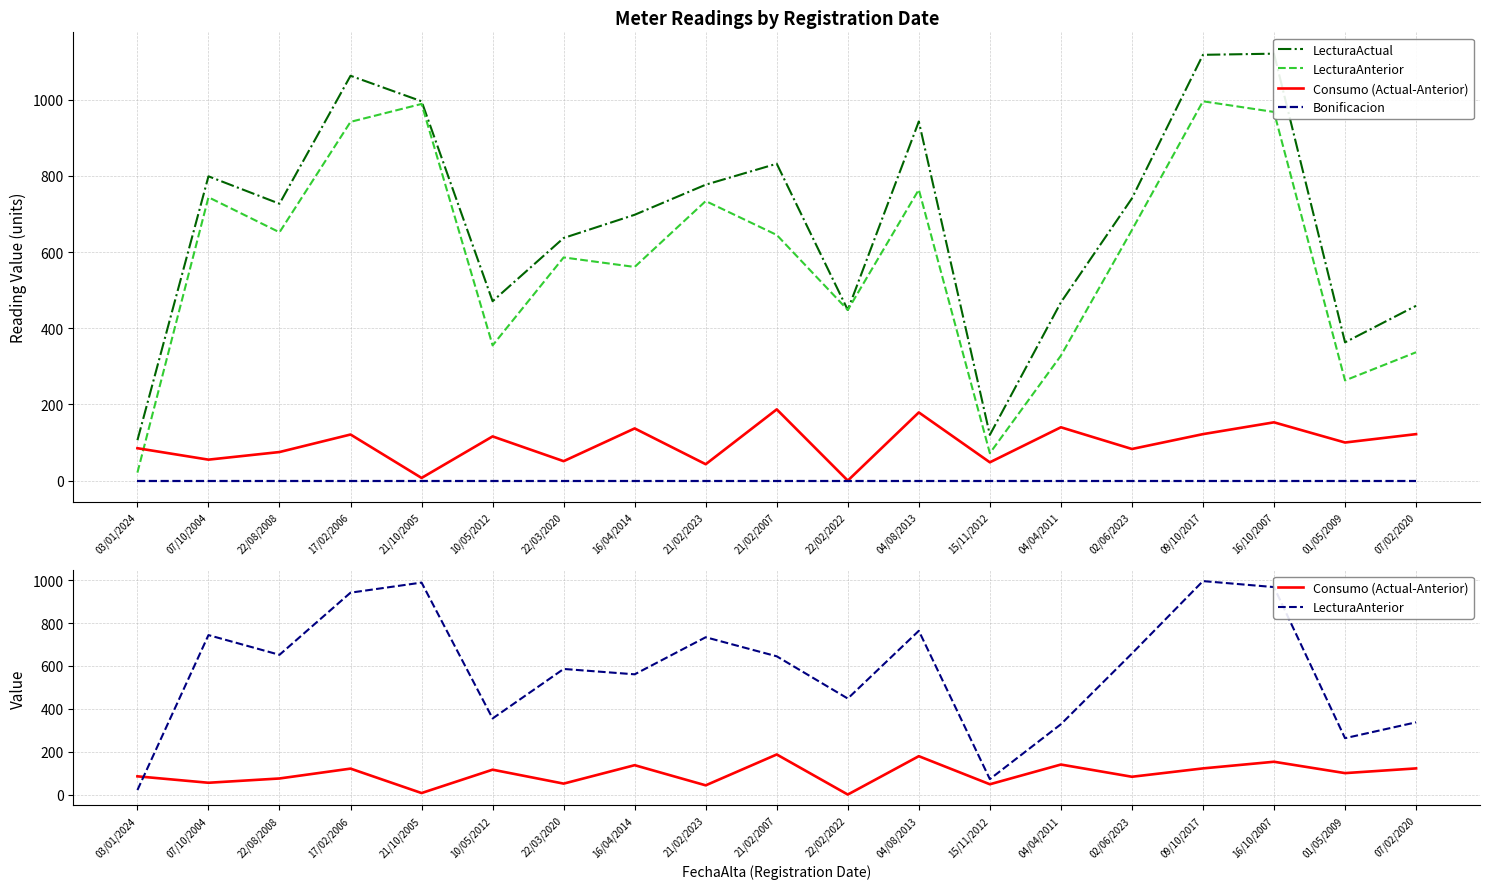

What is the sum of all LecturaAnterior values?

11063